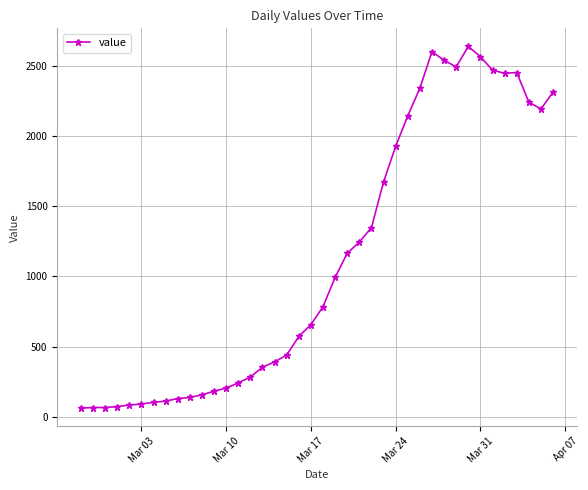

What is the sum of all values?

44980